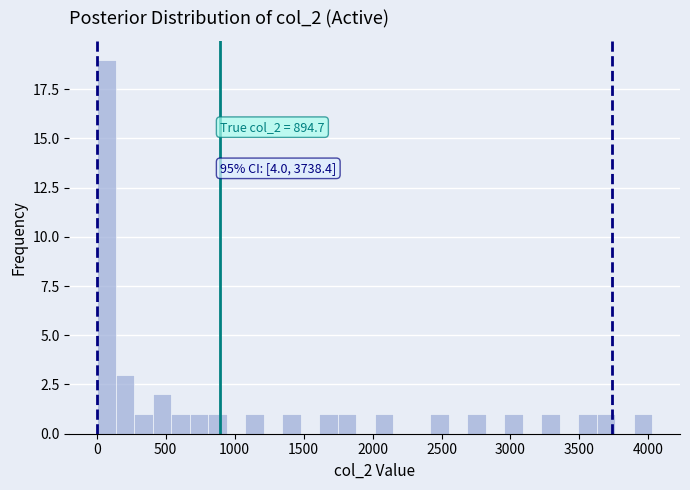

Around what value on the x-axis is the tallest bar? Give the approximate position of its centre, as read against the axis.

50